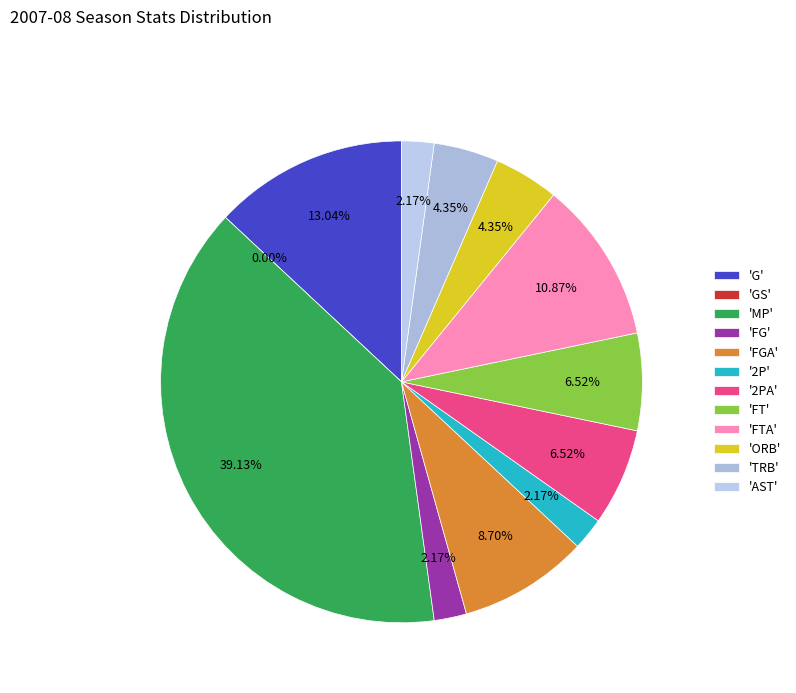

Does FG represent more than half of the total?

No